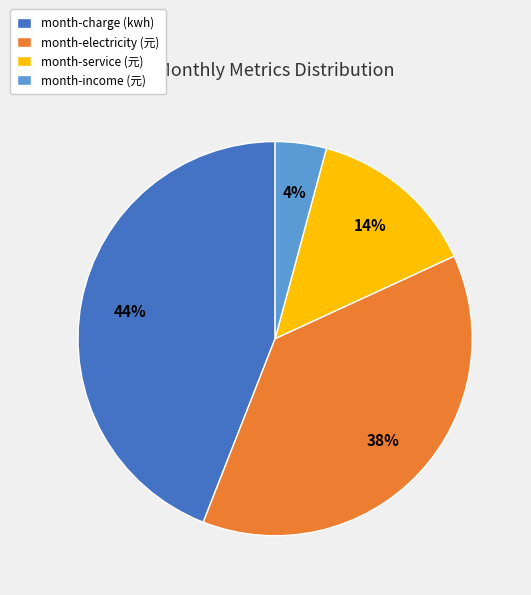

To the nearest percent, what percentage of the pie is month-charge (kwh)?

44%